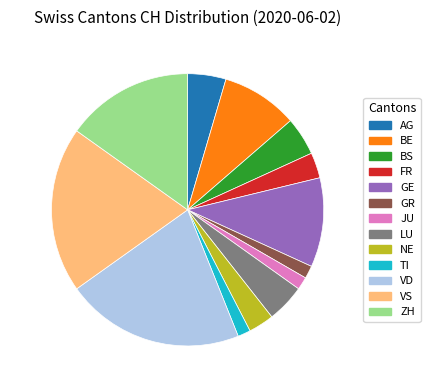

Count the number of slices in the pie.

13